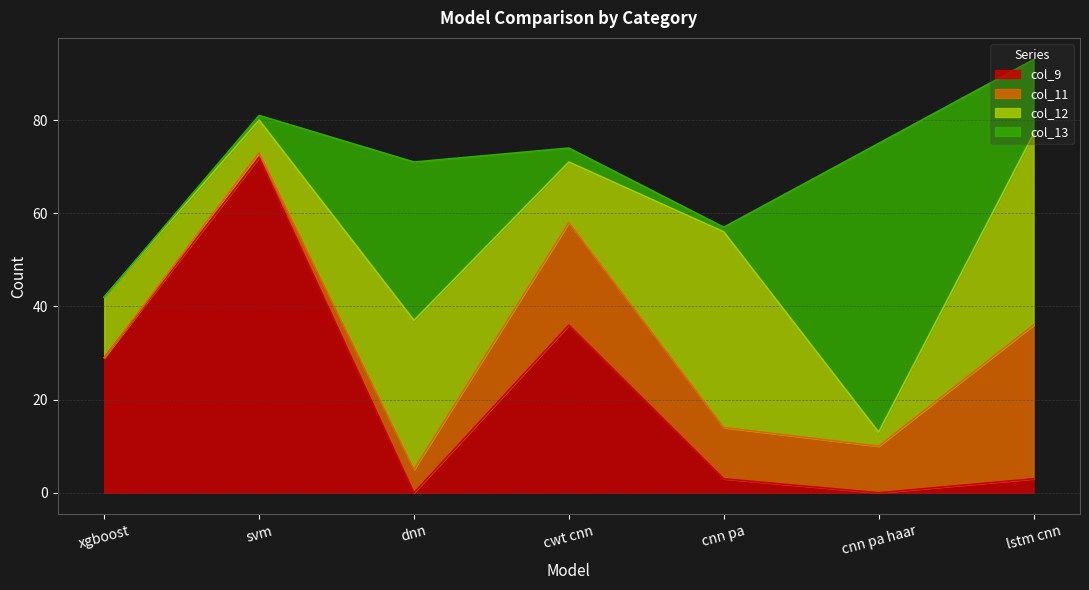

What is the difference between the maximum and minimum values in the col_12 series?

39